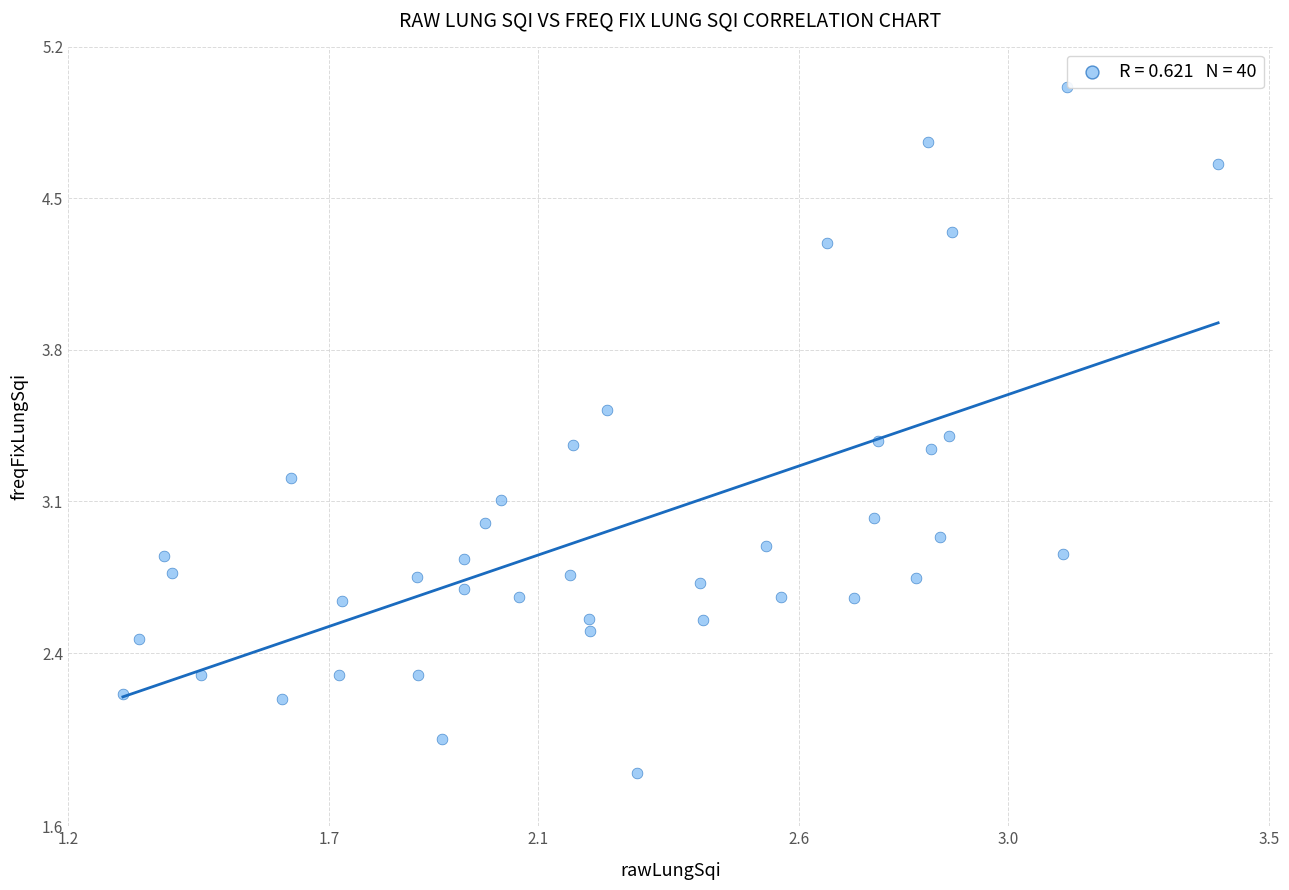

What is the range of X values (max minus min)?

2.1